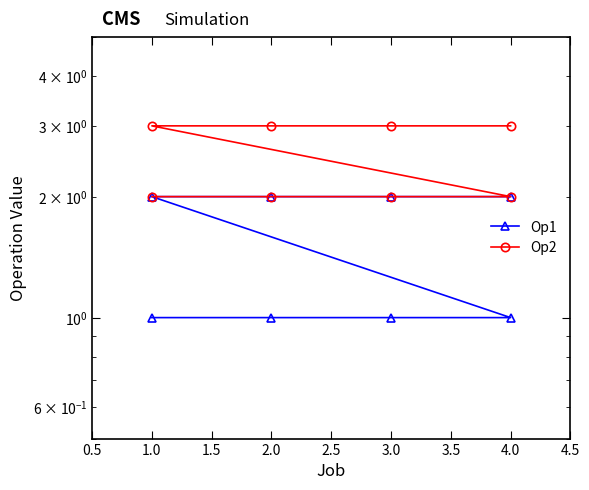

Which has a higher value, 1.0 or 1.0?

1.0